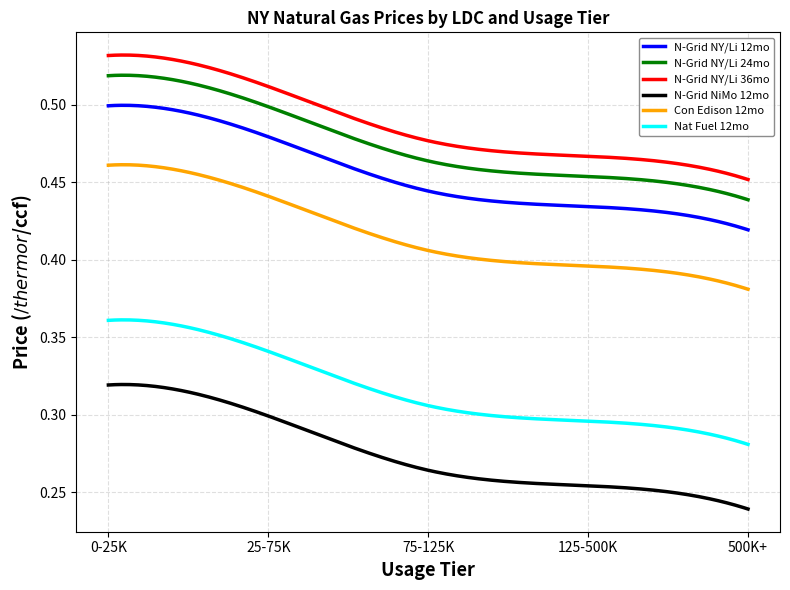

True or false: N-Grid NY/Li 12mo and N-Grid NY/Li 36mo cross at least once.

False